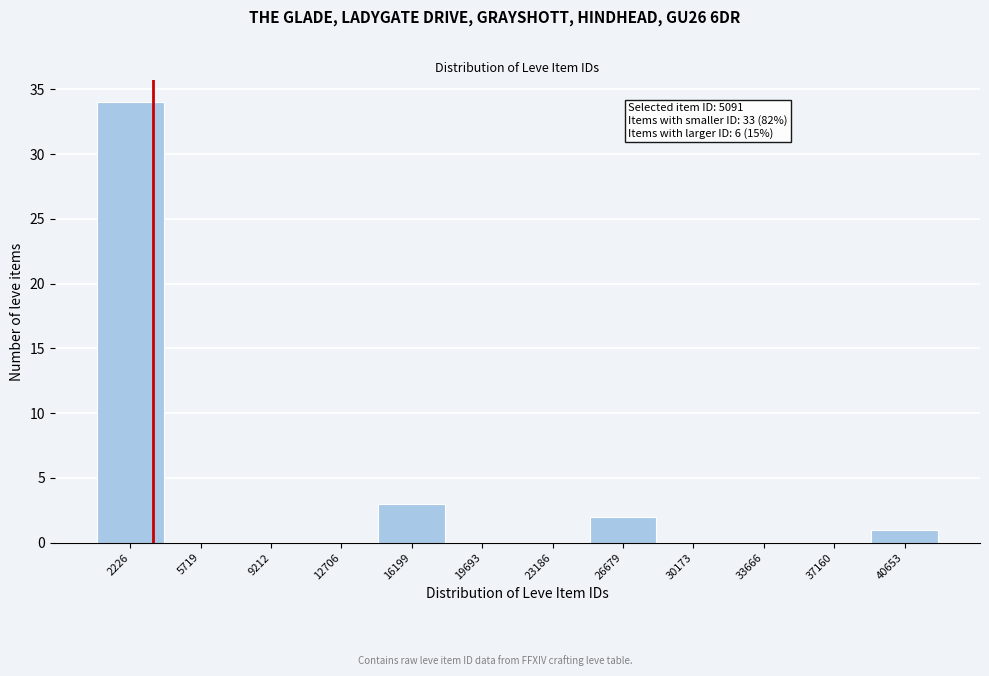

Reading left to right, what are all the values shown in this chart?

2226=34	5719=0	9212=0	12706=0	16199=3	19693=0	23186=0	26679=2	30173=0	33666=0	37160=0	40653=1